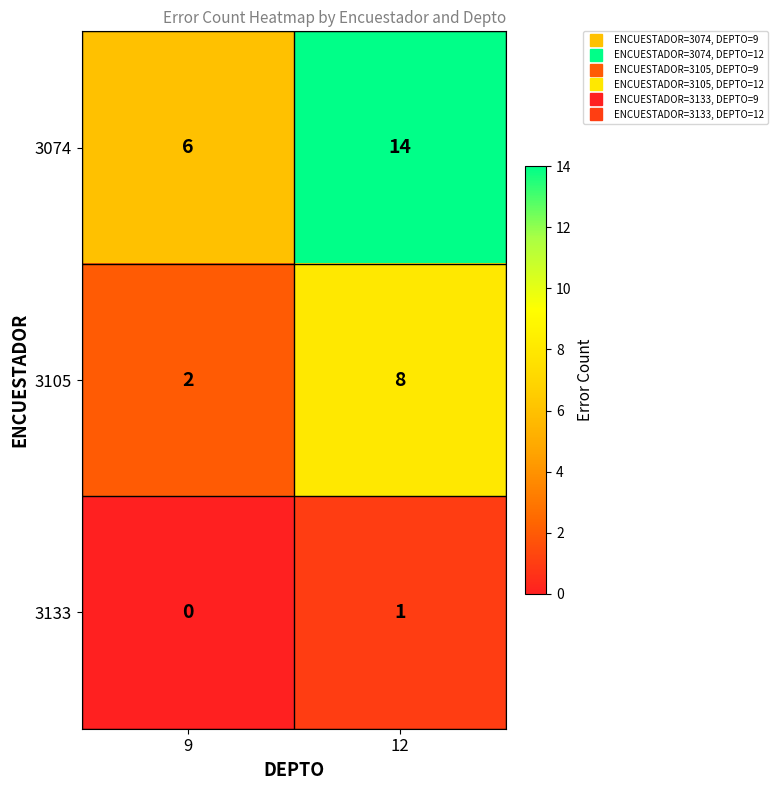

Reading right to left, extract all data points from this chart.

3074: 12=14	9=6
3105: 12=8	9=2
3133: 12=1	9=0